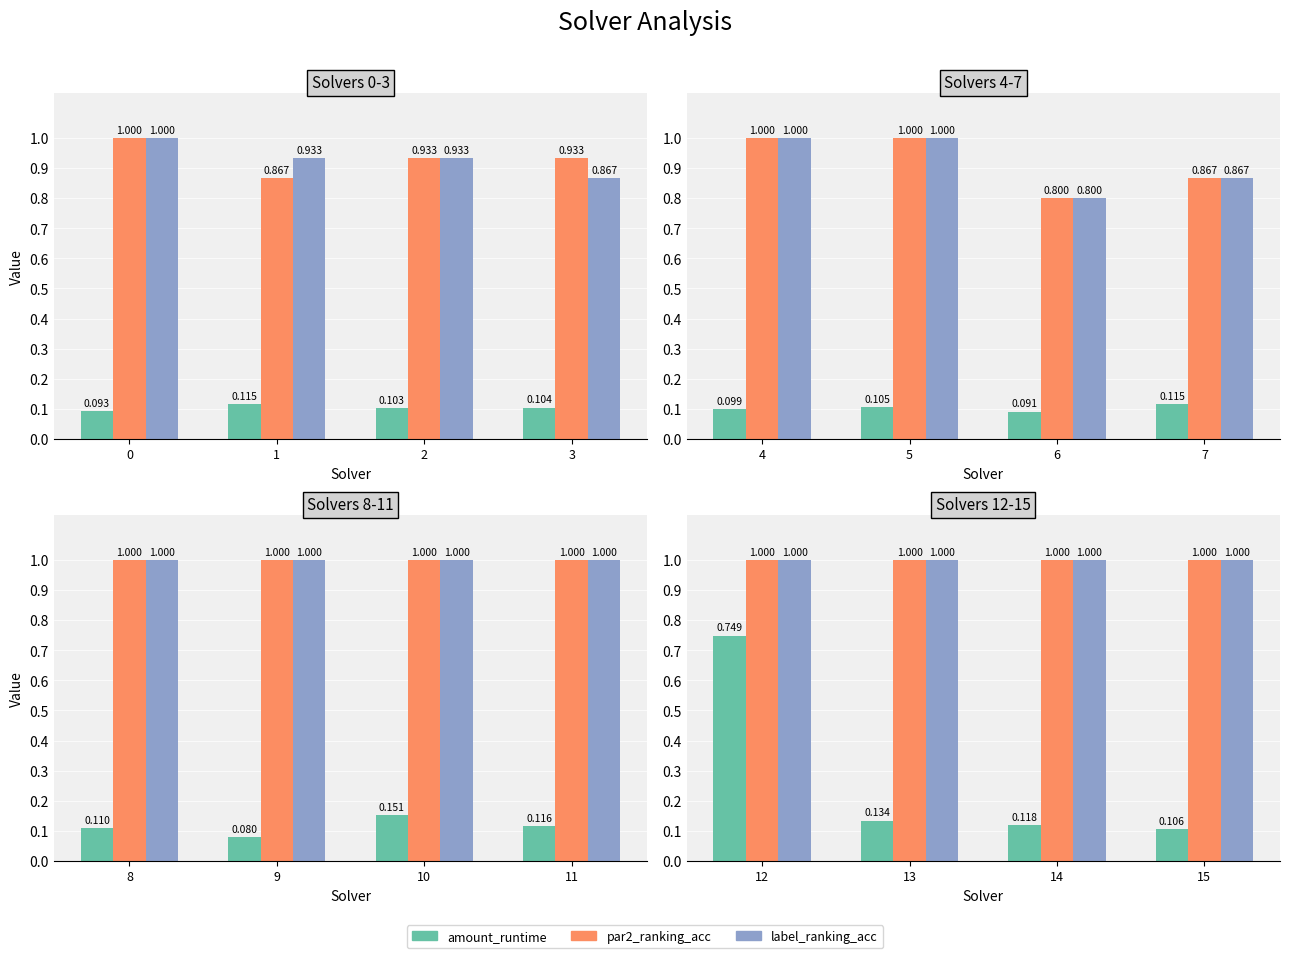

Rank the series at 12 from highest to lowest value.

par2_ranking_acc, label_ranking_acc, amount_runtime